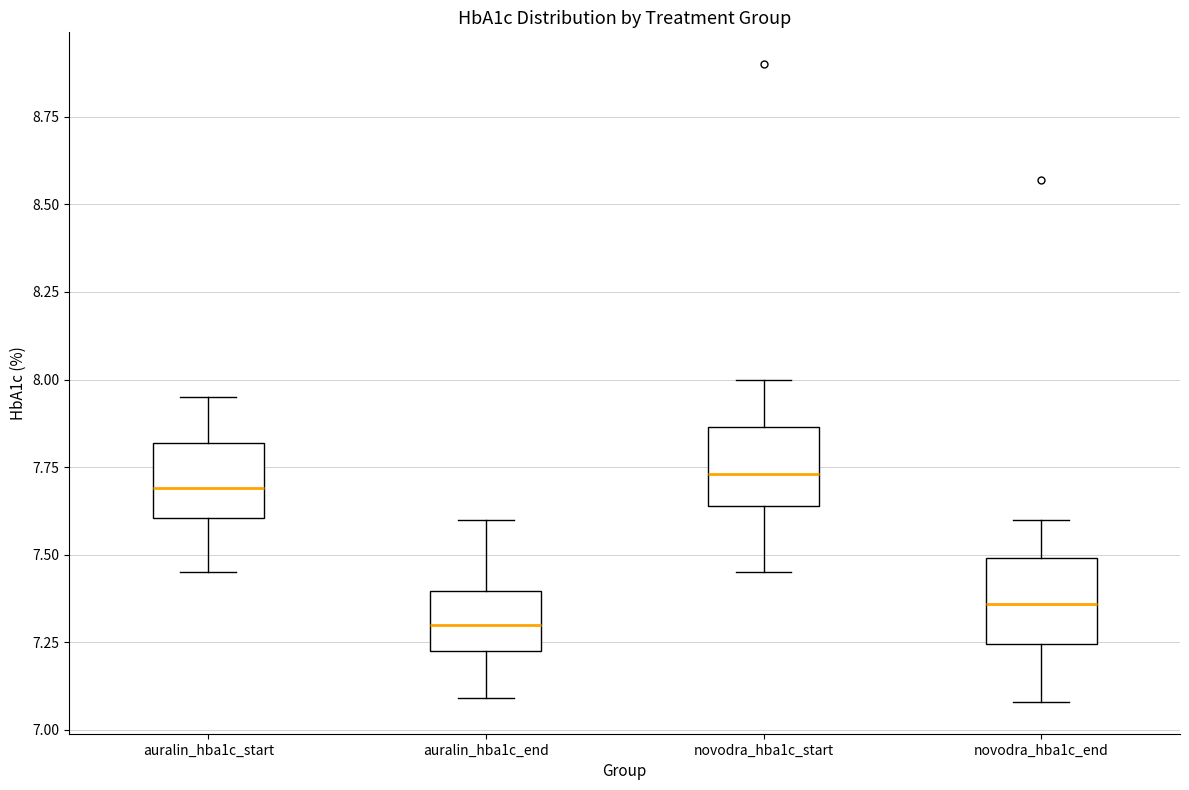

Reading left to right, transcribe this box plot: for each box, give where its median line is, the range the box spans, and where its two whiskers end, as read against the y-axis. The values are not printed on the chart, so give them approximately, as read against the axis.

auralin_hba1c_start: median 7.70, box 7.60 to 7.80, whiskers 7.45 to 7.95
auralin_hba1c_end: median 7.30, box 7.25 to 7.40, whiskers 7.10 to 7.60
novodra_hba1c_start: median 7.75, box 7.65 to 7.85, whiskers 7.45 to 8.00
novodra_hba1c_end: median 7.35, box 7.25 to 7.50, whiskers 7.10 to 7.60